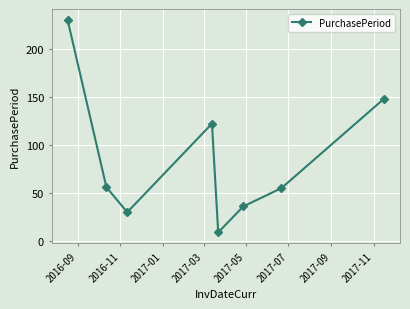

What is the difference between the maximum and minimum values?

221